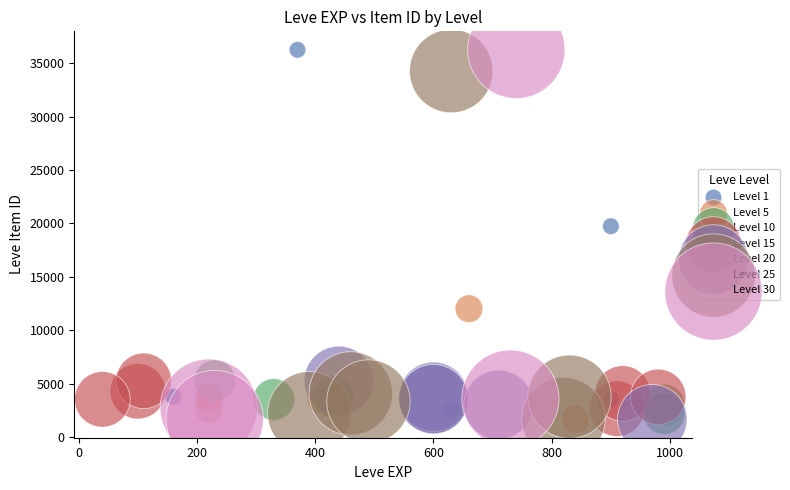

What are all the series names shown in the legend?

Level 1, Level 5, Level 10, Level 15, Level 20, Level 25, Level 30